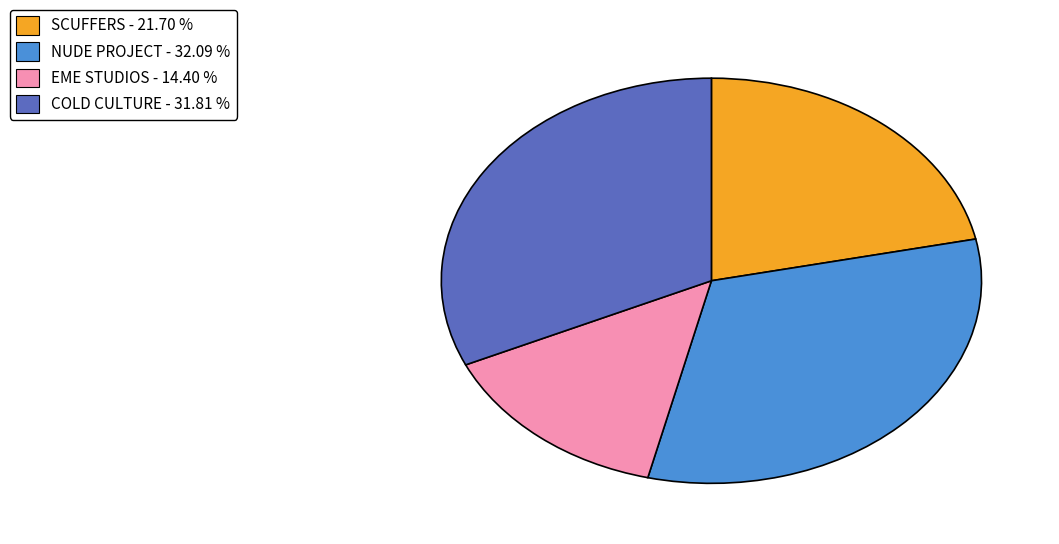

Count the number of slices in the pie.

4